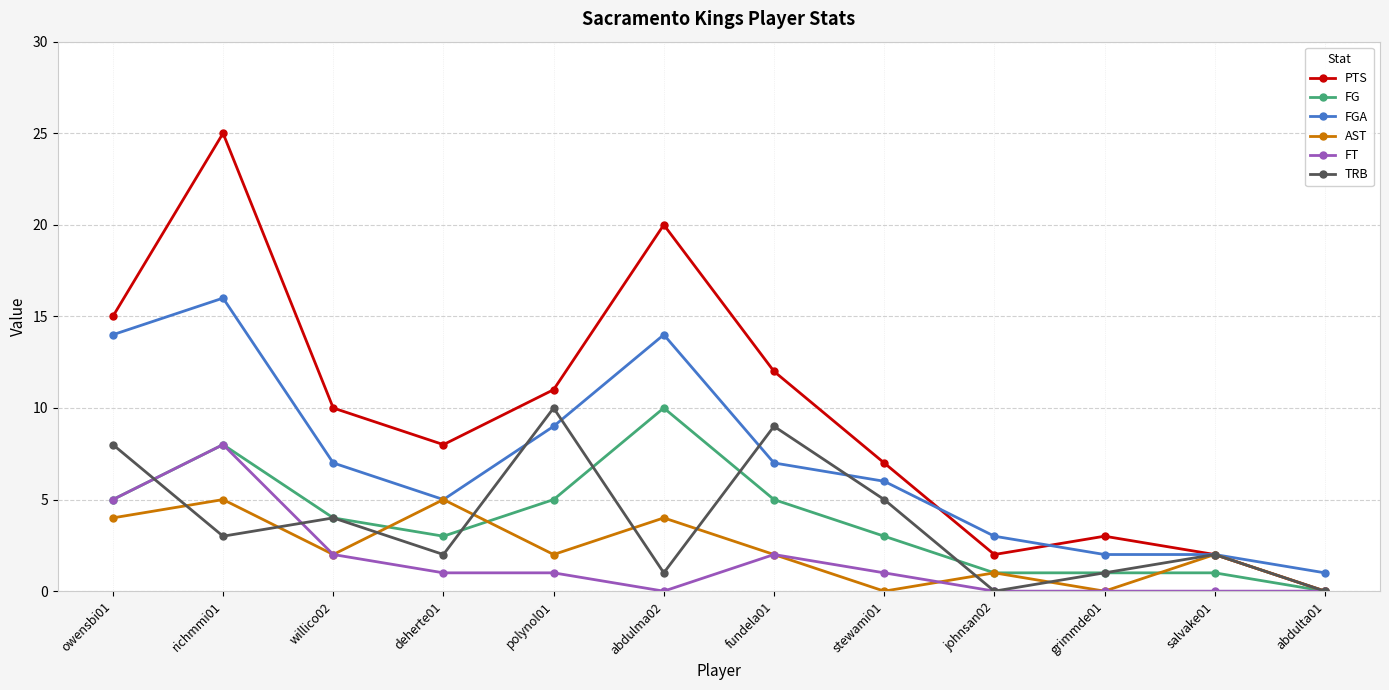

Which series has the largest total across all categories?

PTS